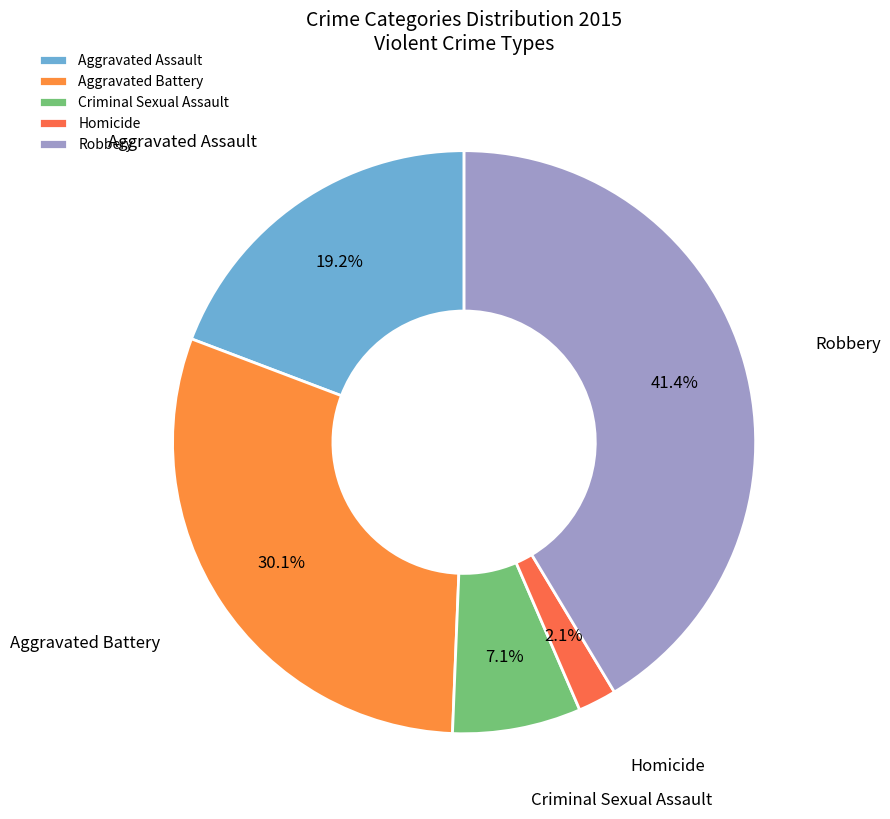

Which slice is the smallest?

Homicide